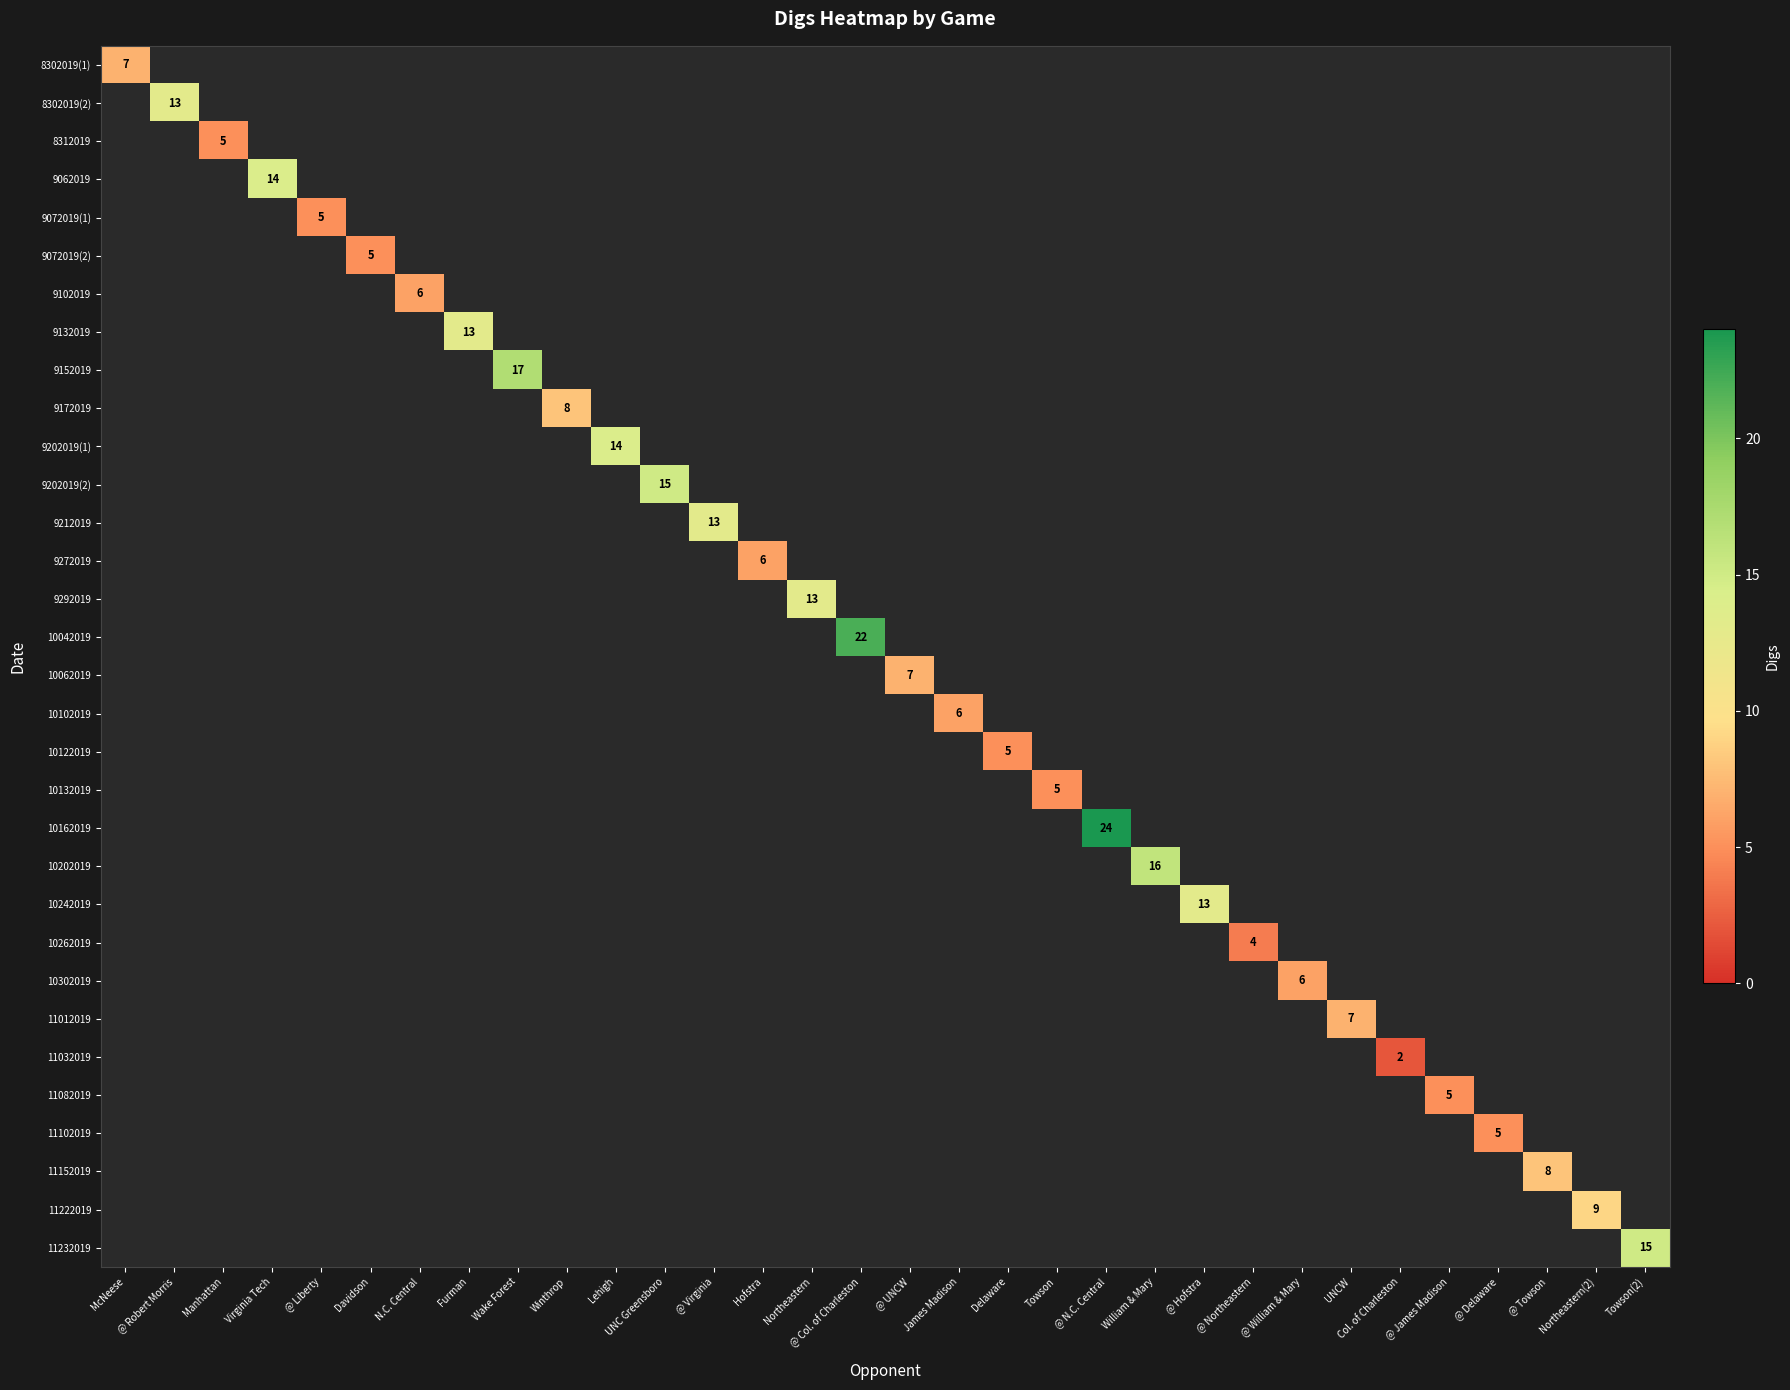

What is the sum of all 9132019 values?

13